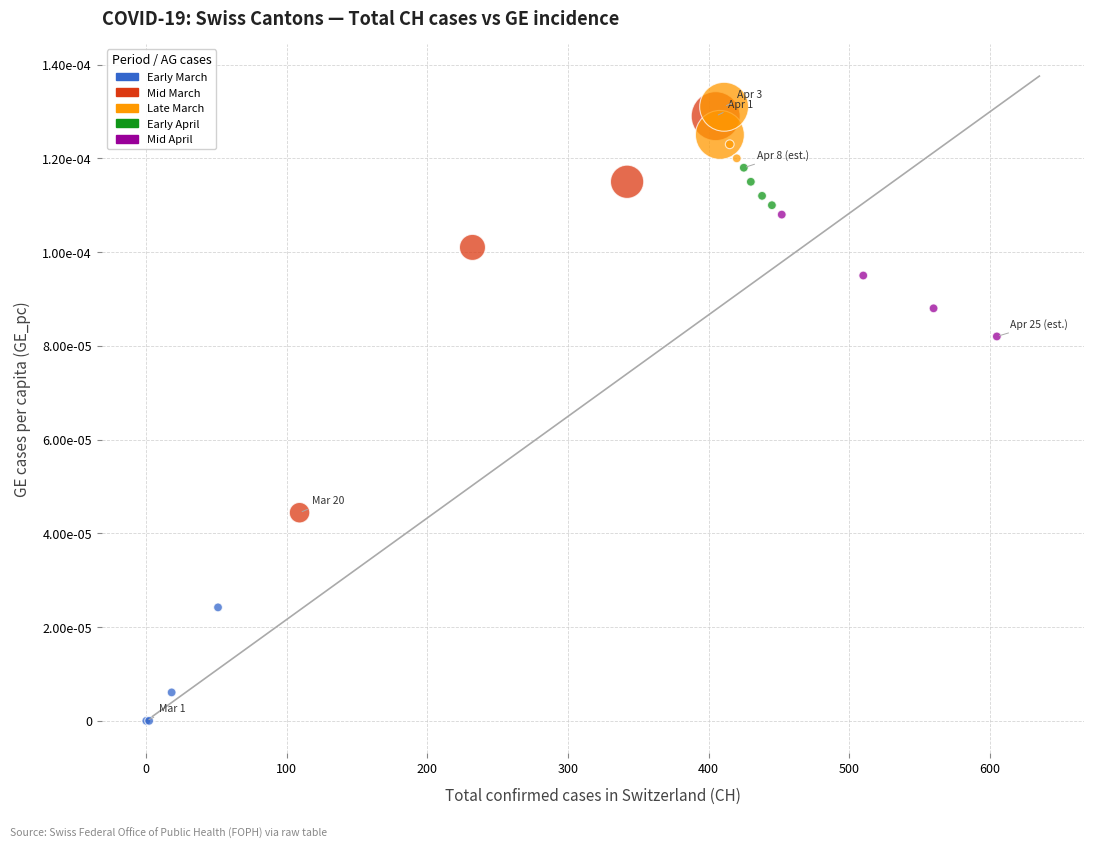

What are all the series names shown in the legend?

Early March, Mid March, Late March, Early April, Mid April